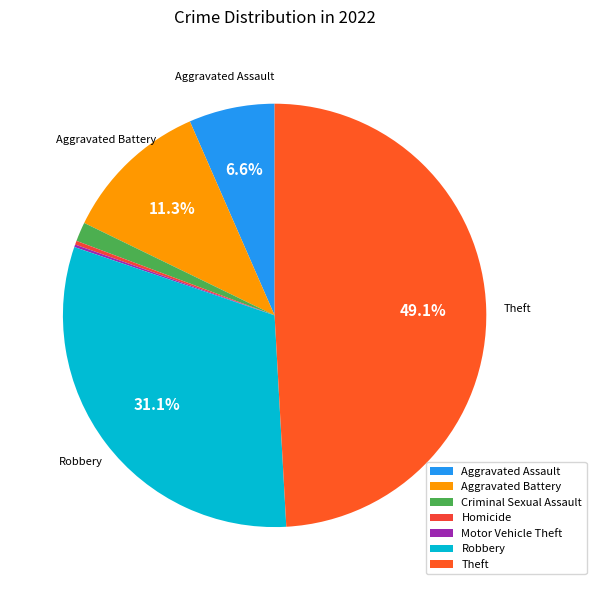

Rank the categories by value from lowest to highest.

Motor Vehicle Theft, Homicide, Criminal Sexual Assault, Aggravated Assault, Aggravated Battery, Robbery, Theft